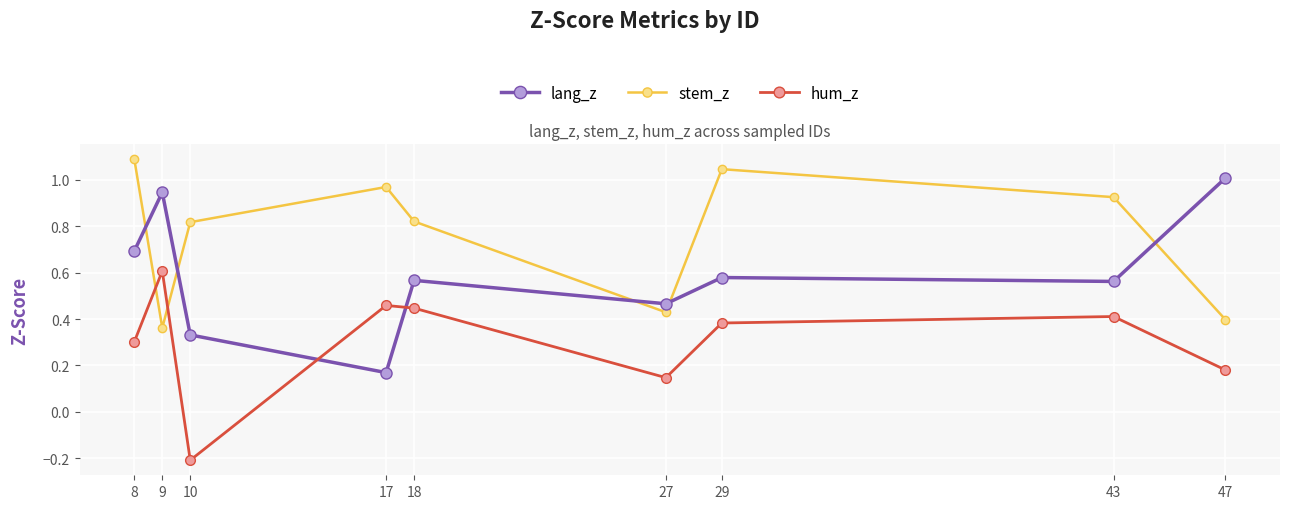

The value of lang_z at 10 is 0.3. True or false?

True